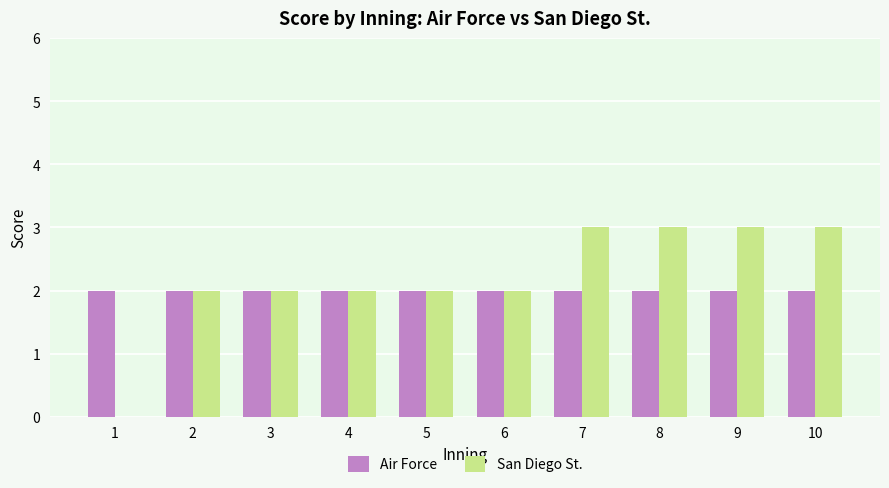

Reading left to right, list all the values displayed in this chart.

Air Force: 2	2	2	2	2	2	2	2	2	2
San Diego St.: 0	2	2	2	2	2	3	3	3	3